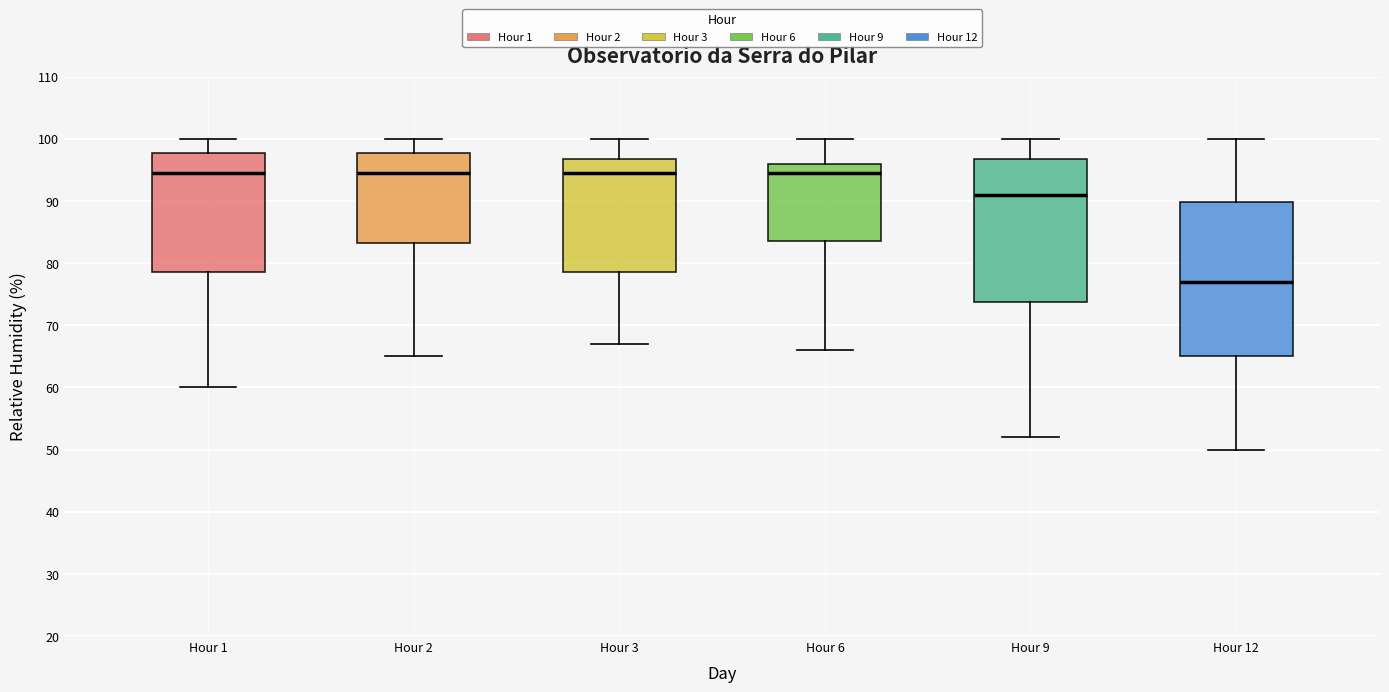

Reading left to right, read every box against the y-axis: the position of its median line, the range the box covers, and the ends of its whiskers. The values are not printed on the chart, so give them approximately, as read against the axis.

Hour 1: median 95, box 79 to 98, whiskers 60 to 100
Hour 2: median 95, box 83 to 98, whiskers 65 to 100
Hour 3: median 95, box 79 to 97, whiskers 67 to 100
Hour 6: median 95, box 84 to 96, whiskers 66 to 100
Hour 9: median 91, box 74 to 97, whiskers 52 to 100
Hour 12: median 77, box 65 to 90, whiskers 50 to 100